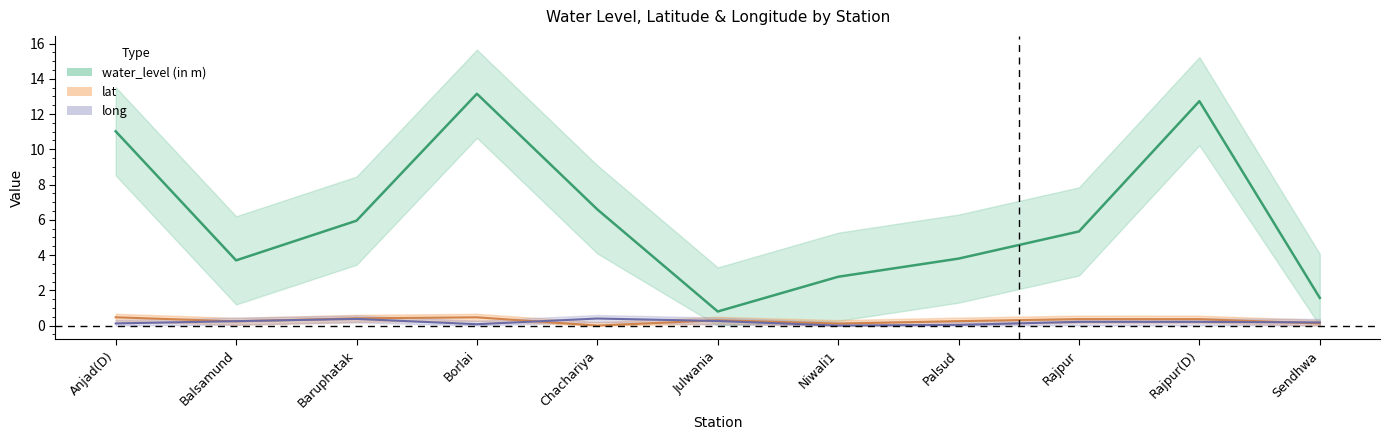

What is the sum of the water_level (in m) values at Baruphatak and Julwania?

6.8